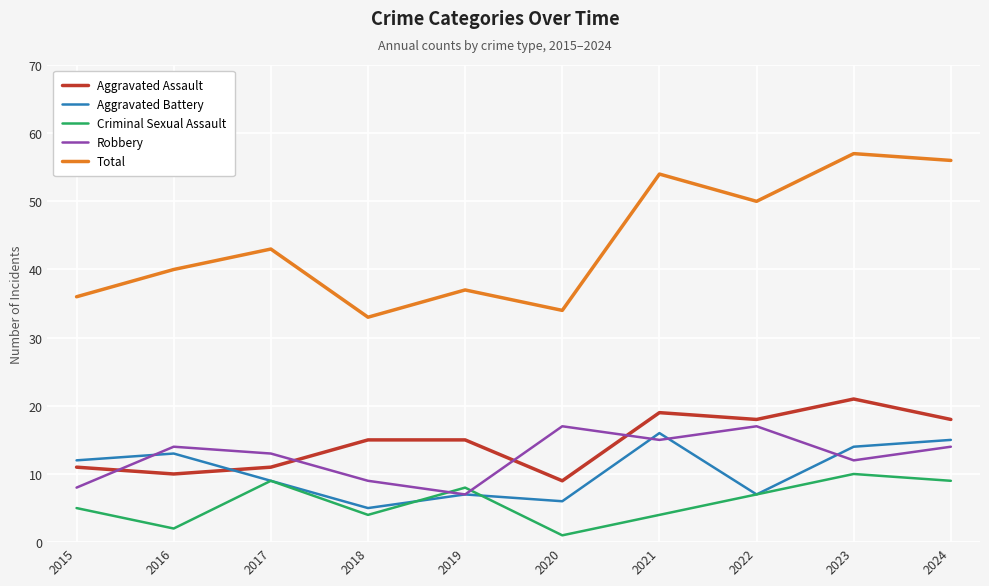

What is the sum of all Robbery values?

126